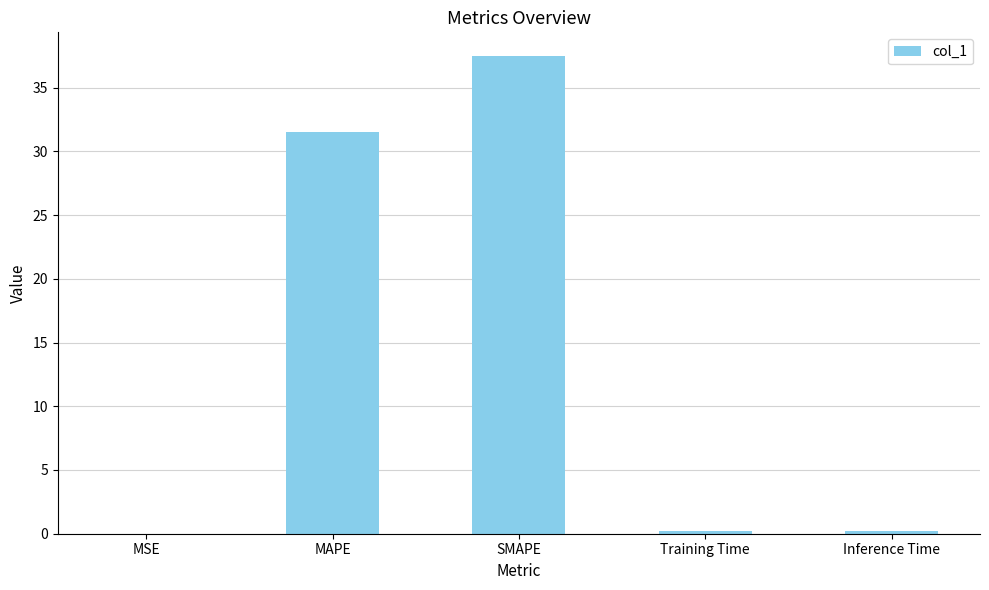

Which label corresponds to the largest value in the chart?

SMAPE